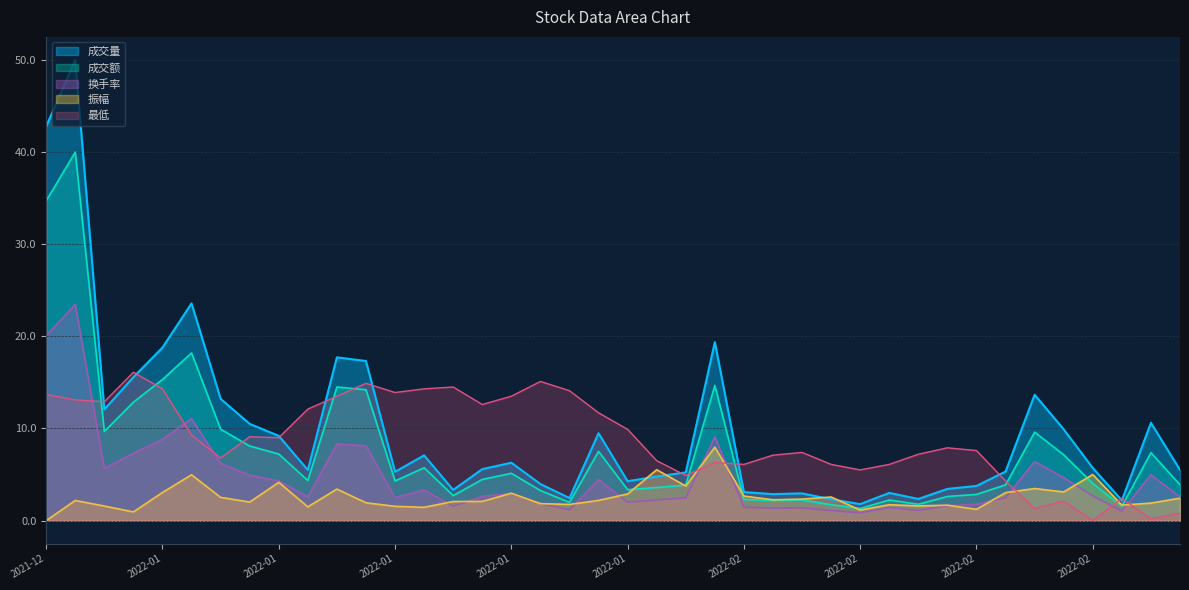

Which series has the largest total across all categories?

成交量